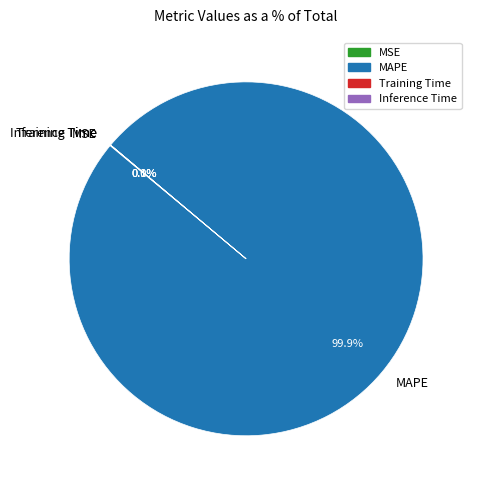

To the nearest percent, what is the difference between the largest and smallest slice percentages?

100%